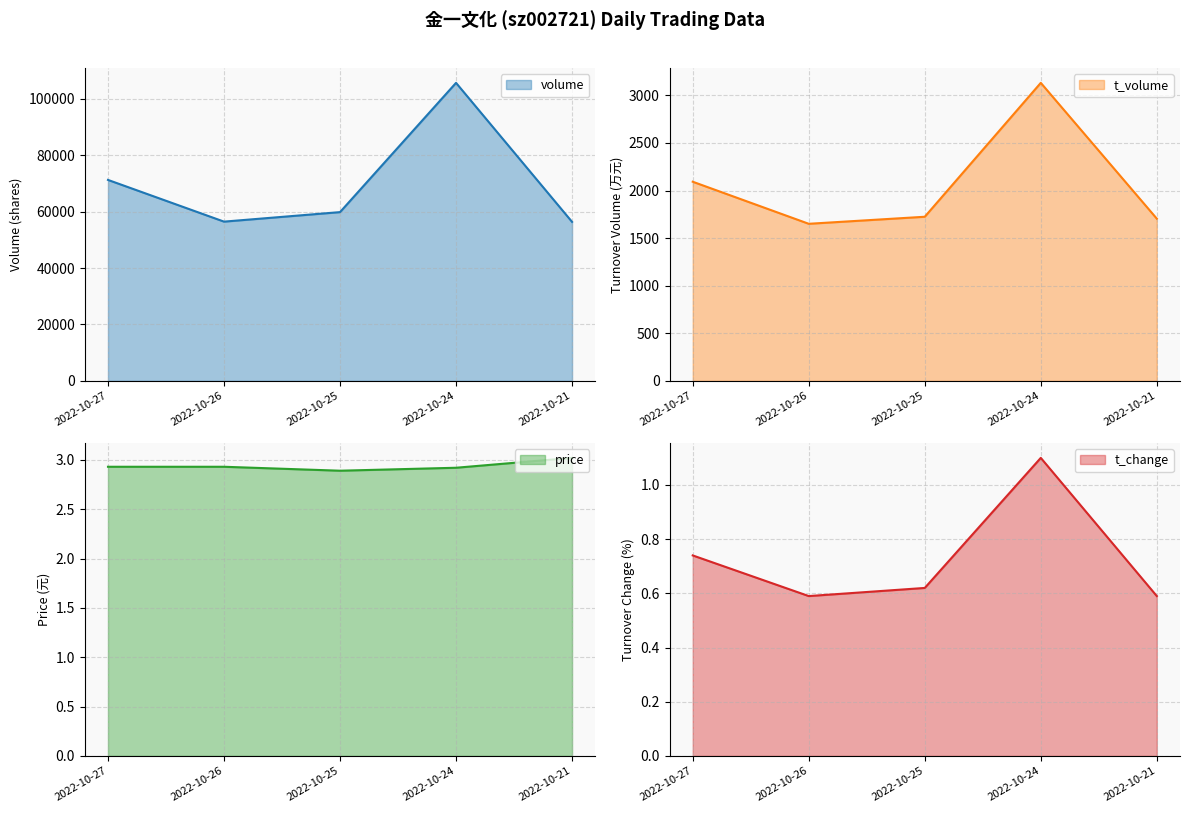

Reading right to left, list all the values displayed in this chart.

volume: 56383.0	105669.0	59842.0	56470.0	71260.0
t_volume: 1705.0	3132.0	1725.0	1651.0	2093.0
price: 3.0	2.9	2.9	2.9	2.9
t_change: 0.6	1.1	0.6	0.6	0.7